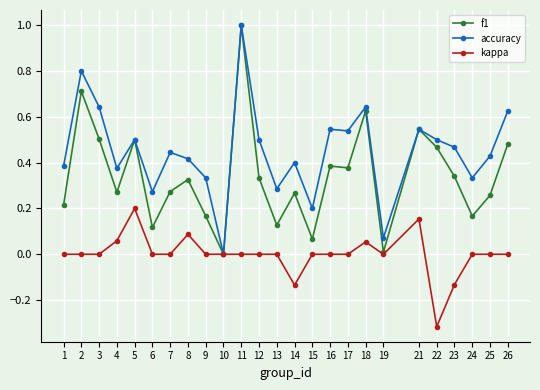

The accuracy series shows 0.5 at 12. True or false?

True